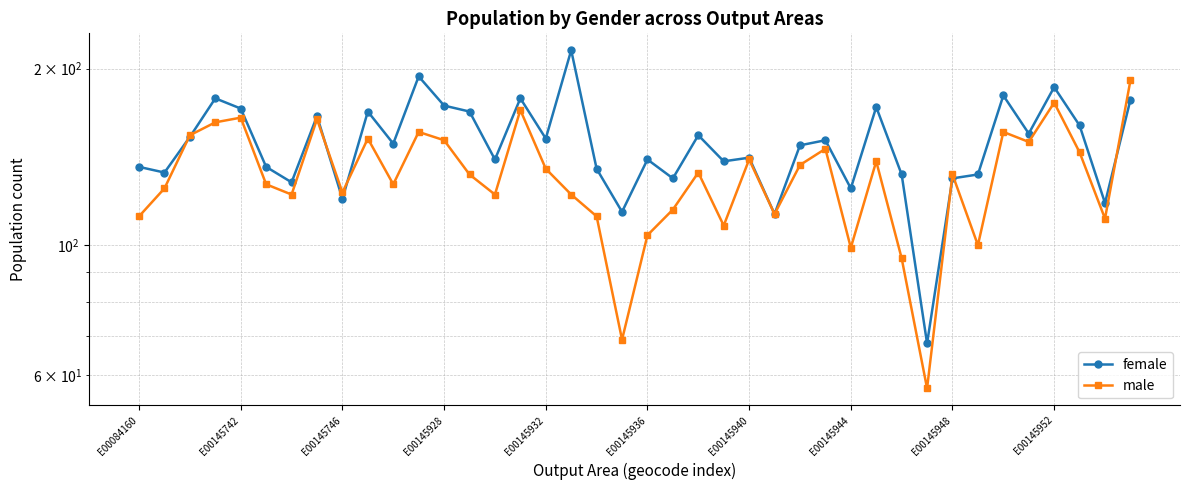

How many series are shown in this chart?

2